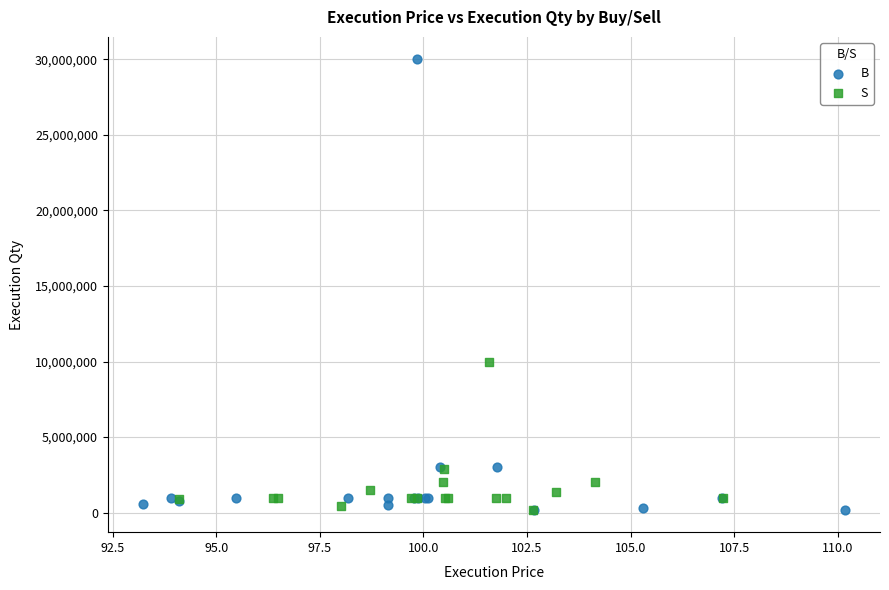

Which series reaches the maximum Y coordinate?

B